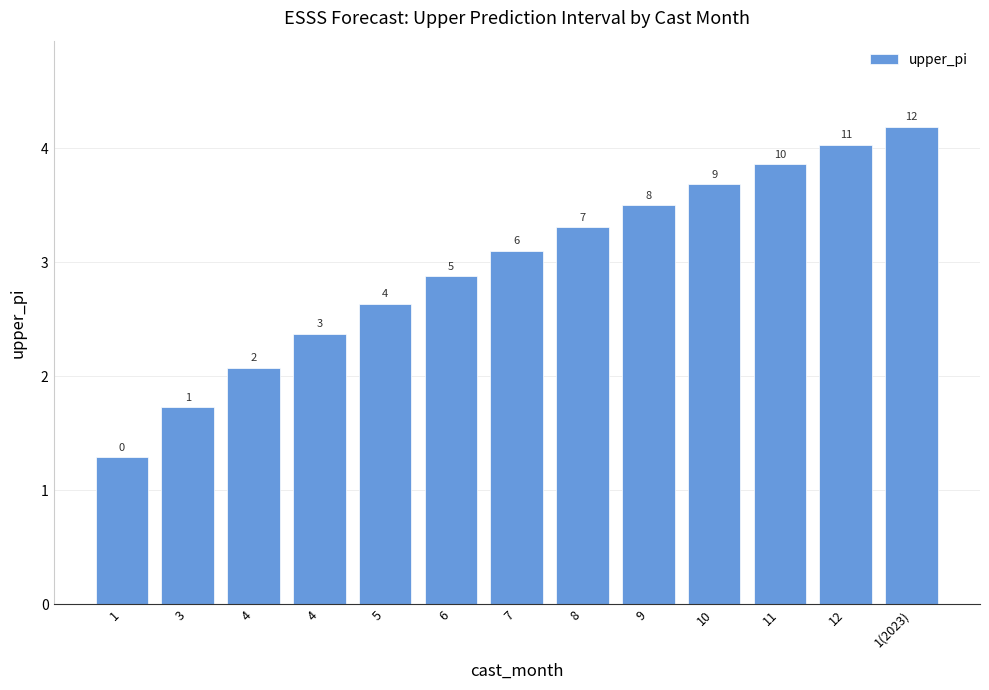

What is the label of the 7th bar from the left?

7